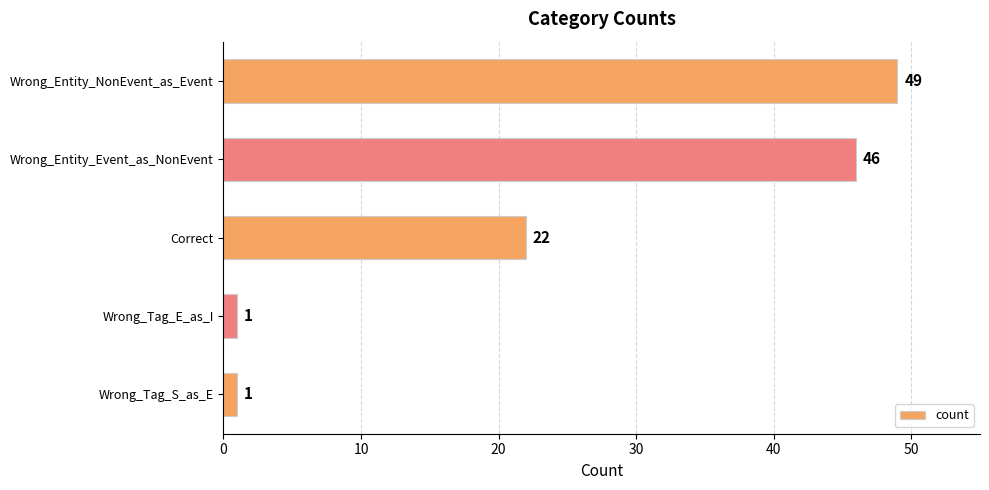

Is it true that the value at Correct is 35?

False